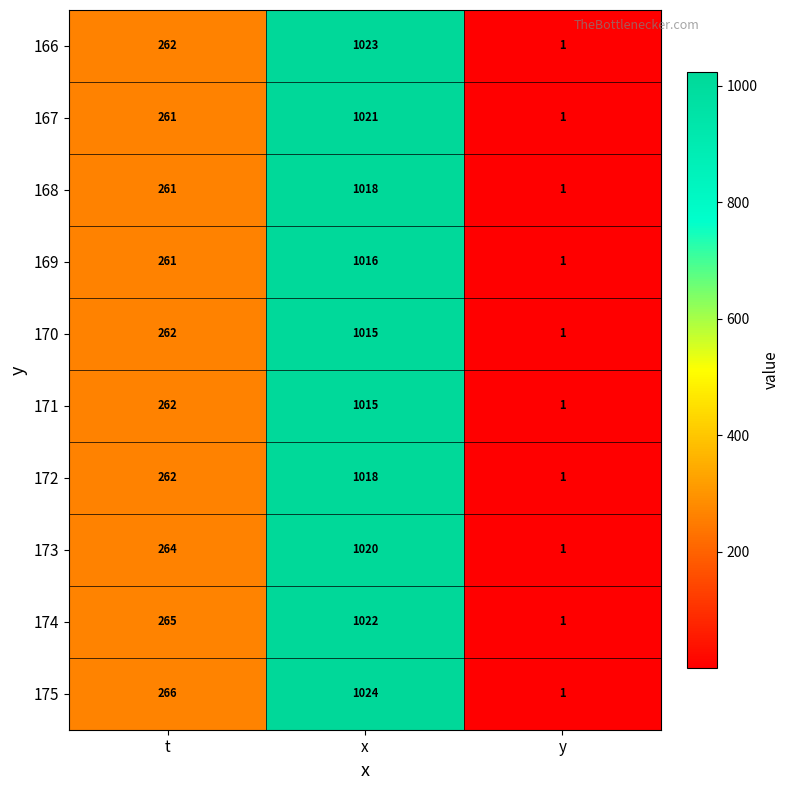

Where is 174 nearest to the value 511?

t